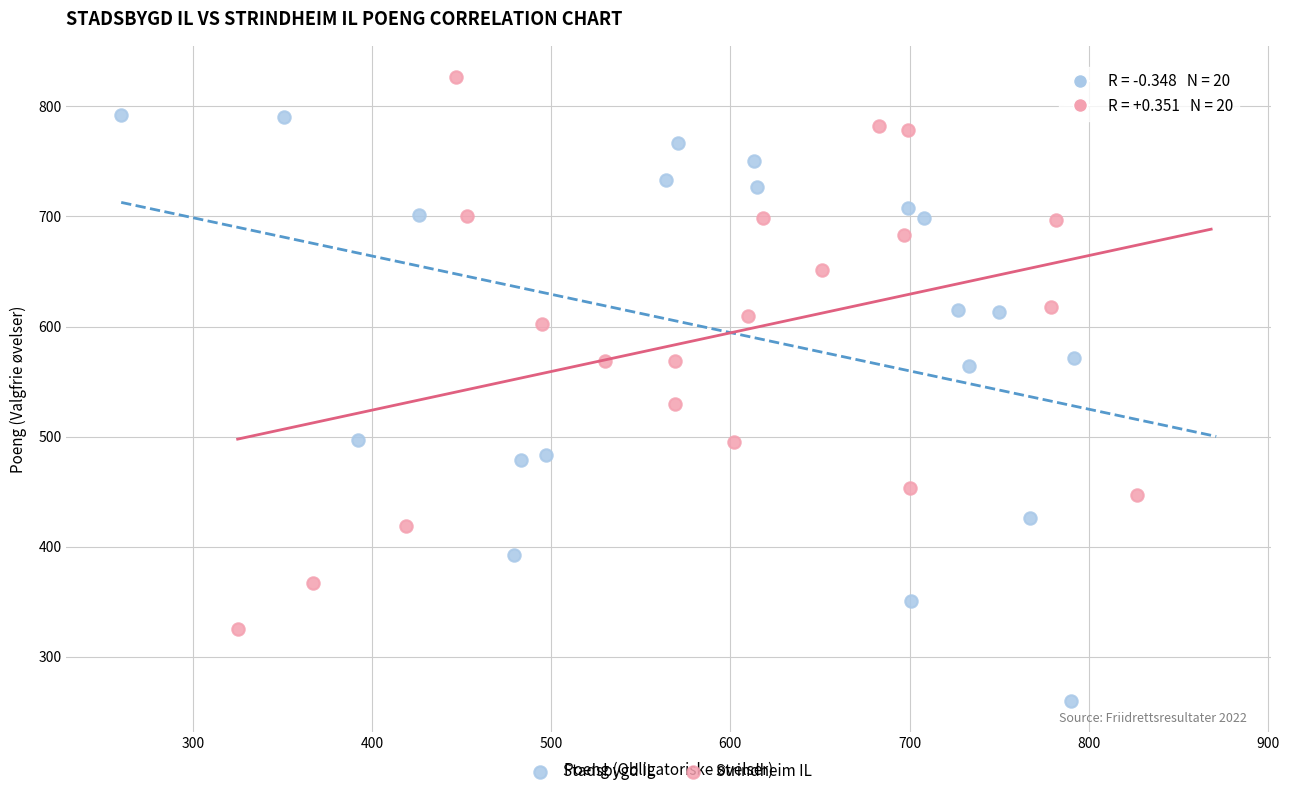

Which series contains the lowest Y value?

Stadsbygd IL